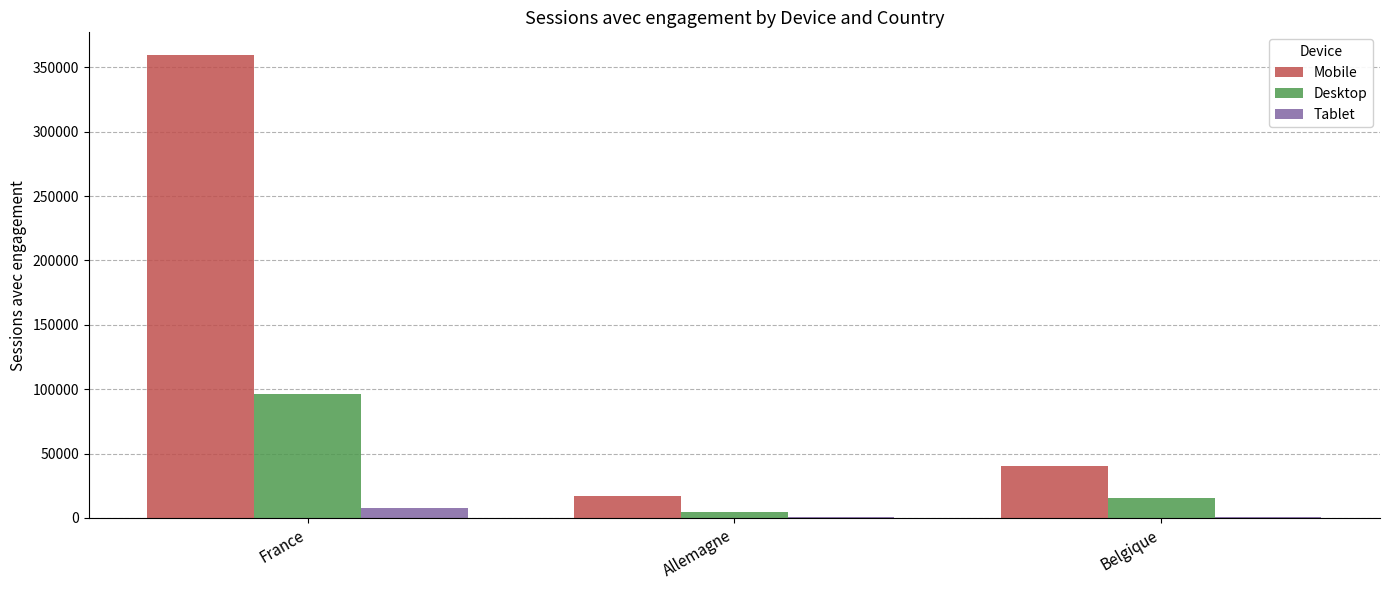

Which series has the widest spread of values?

Mobile